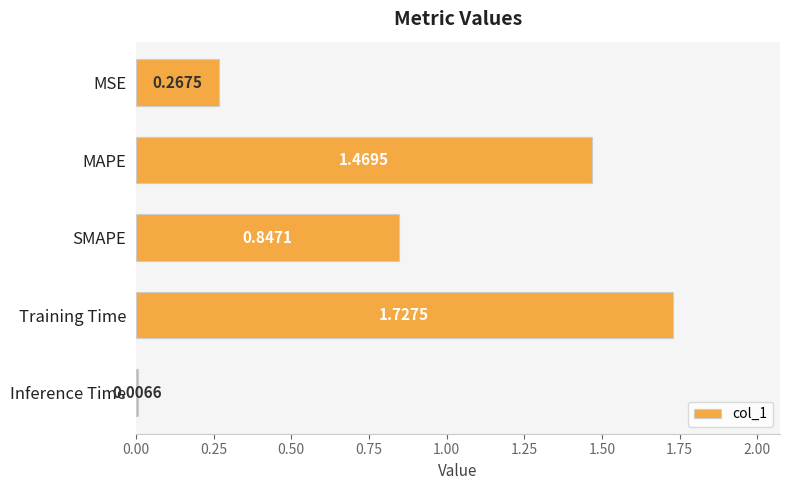

At which category does the chart reach its peak across all series?

Training Time